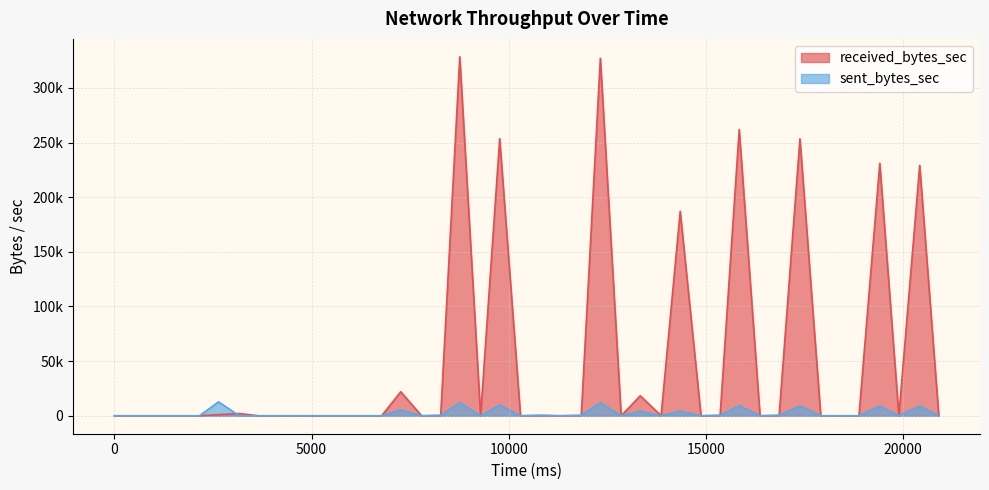

What is the average value of the received_bytes_sec series?

52910